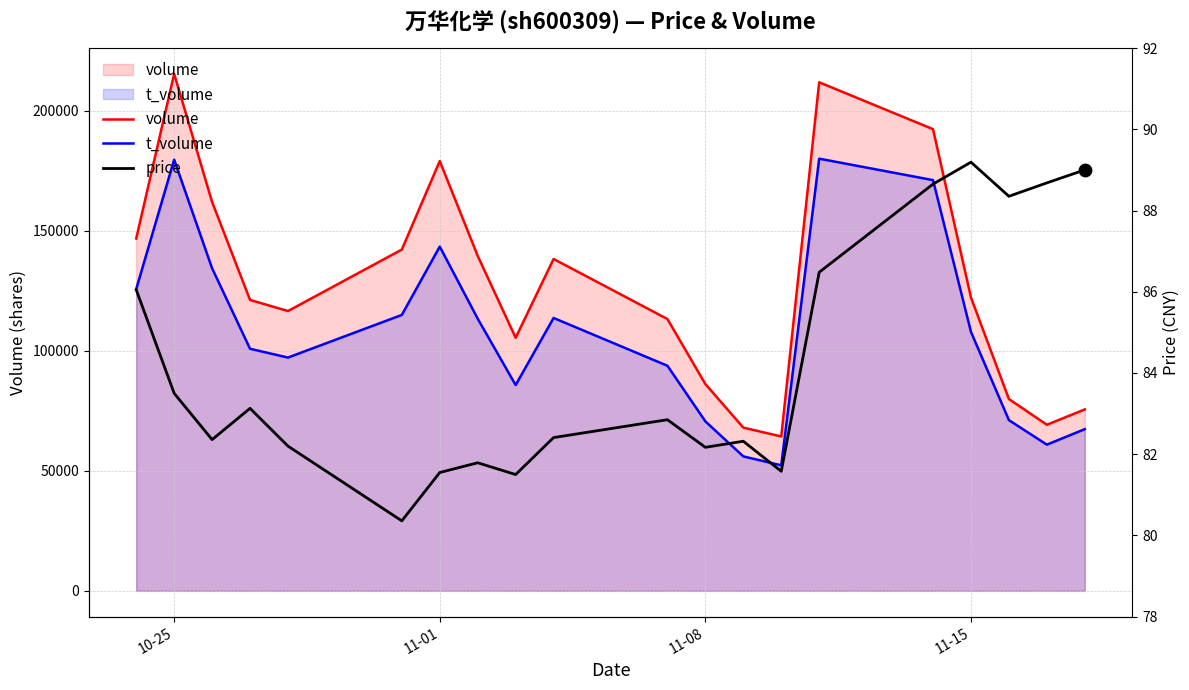

Which series reaches the minimum Y coordinate?

price